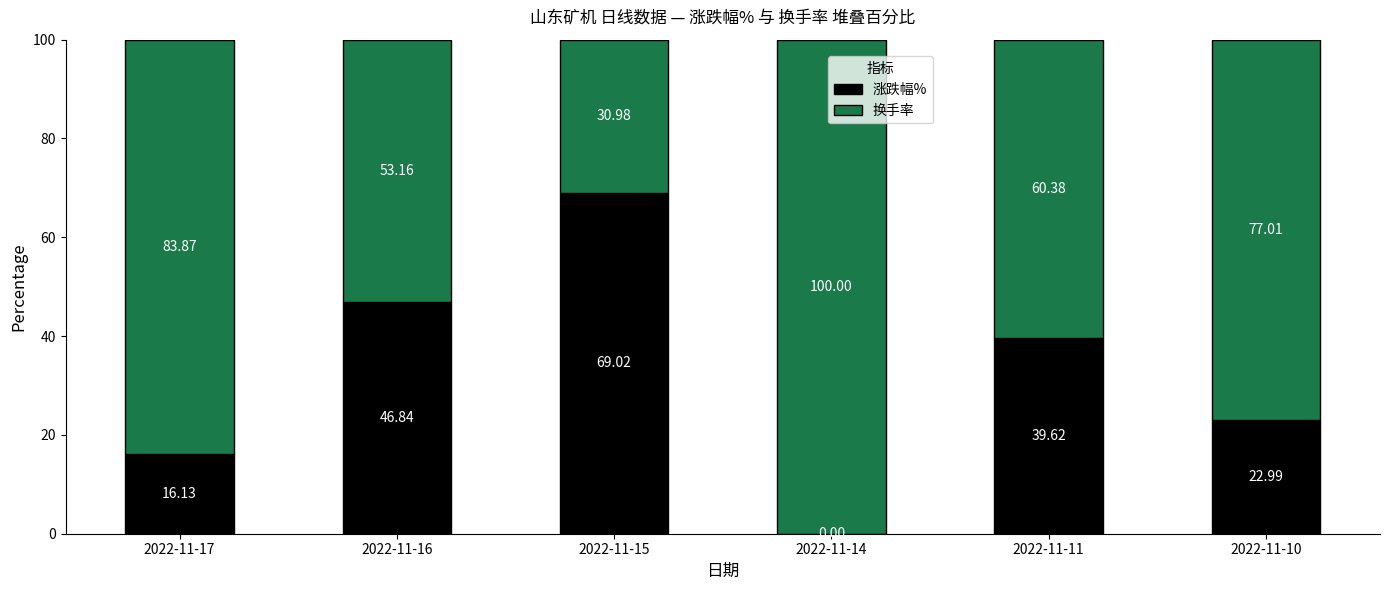

What is the sum of the 涨跌幅% values at 2022-11-15 and 2022-11-10?

92.0